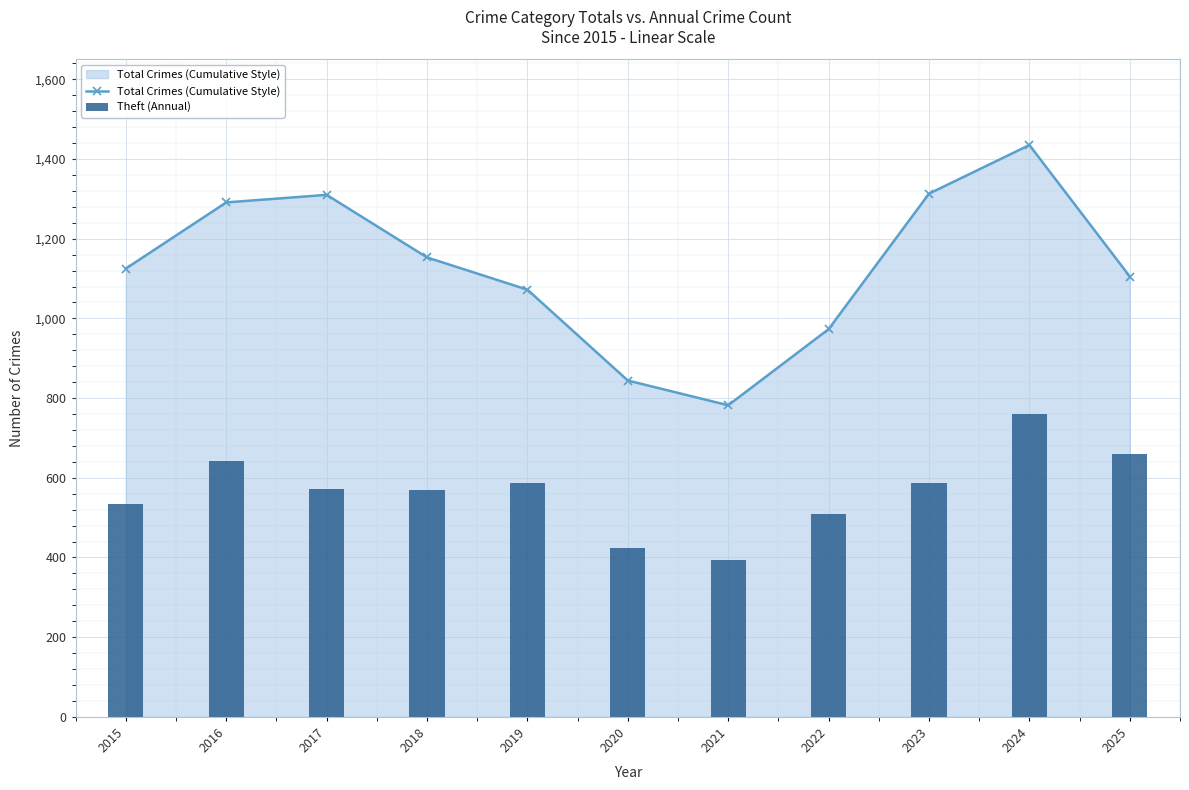

Which series changed the most between 2019 and 2021?

Total Crimes (Cumulative Style)